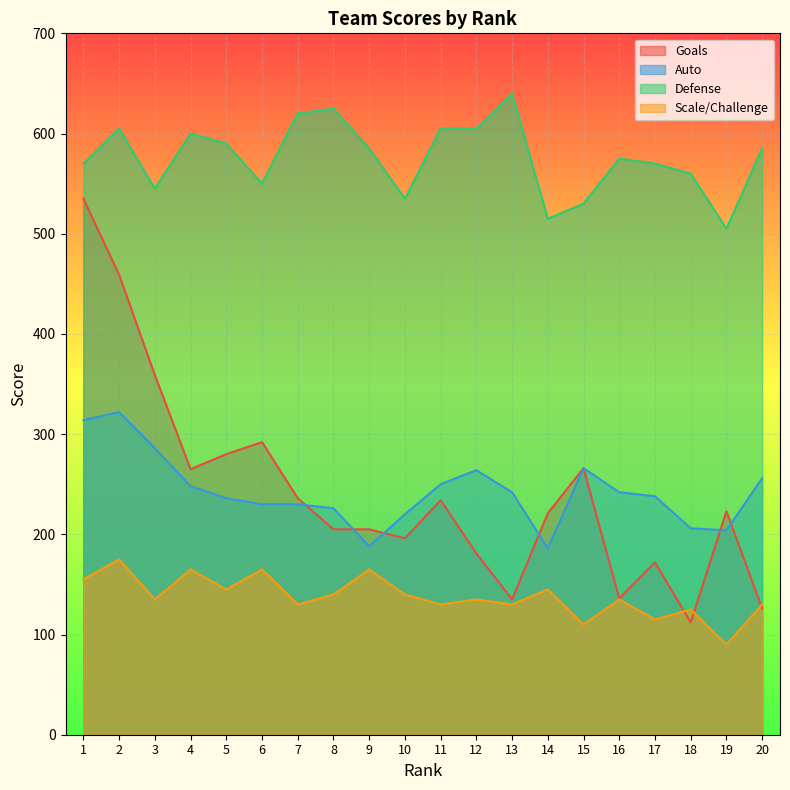

What is the sum of all Auto values?

4854